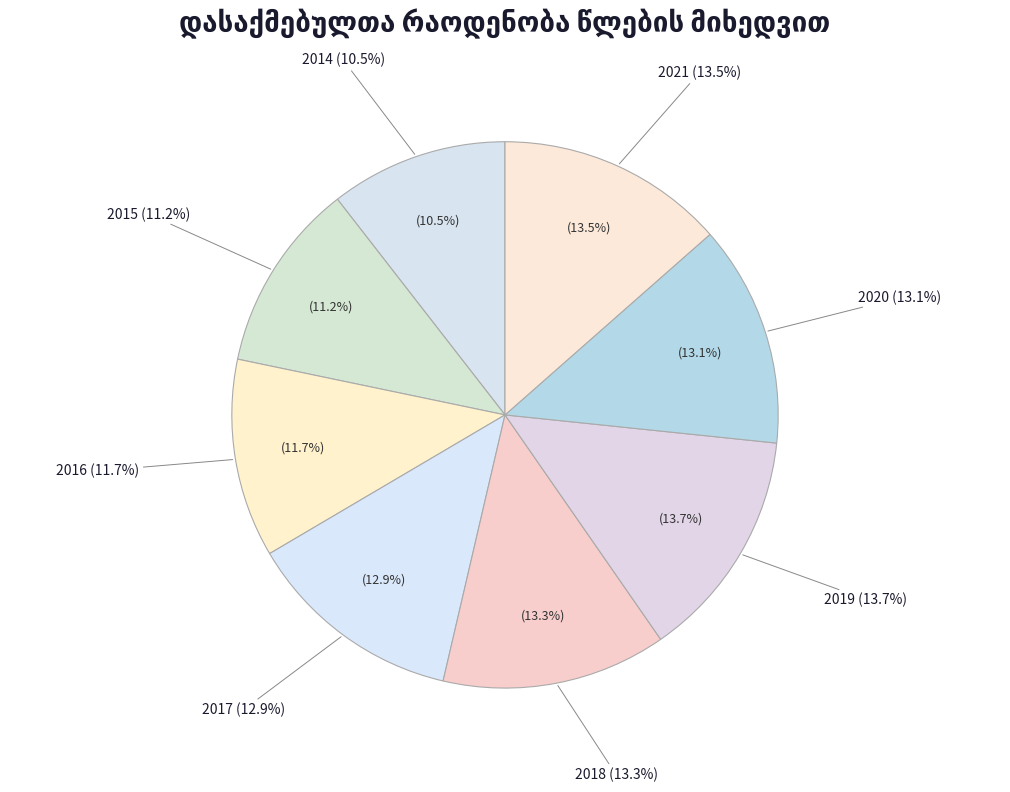

Is there any slice that represents more than half of the pie?

No